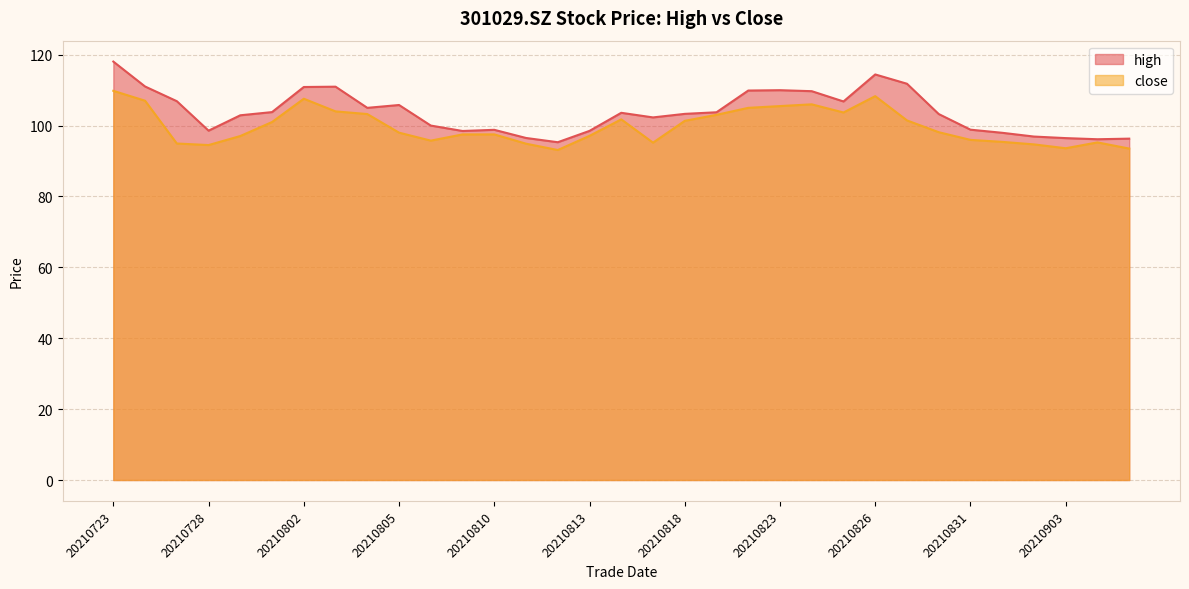

At 20210810, list the series in order from smallest to largest.

close, high